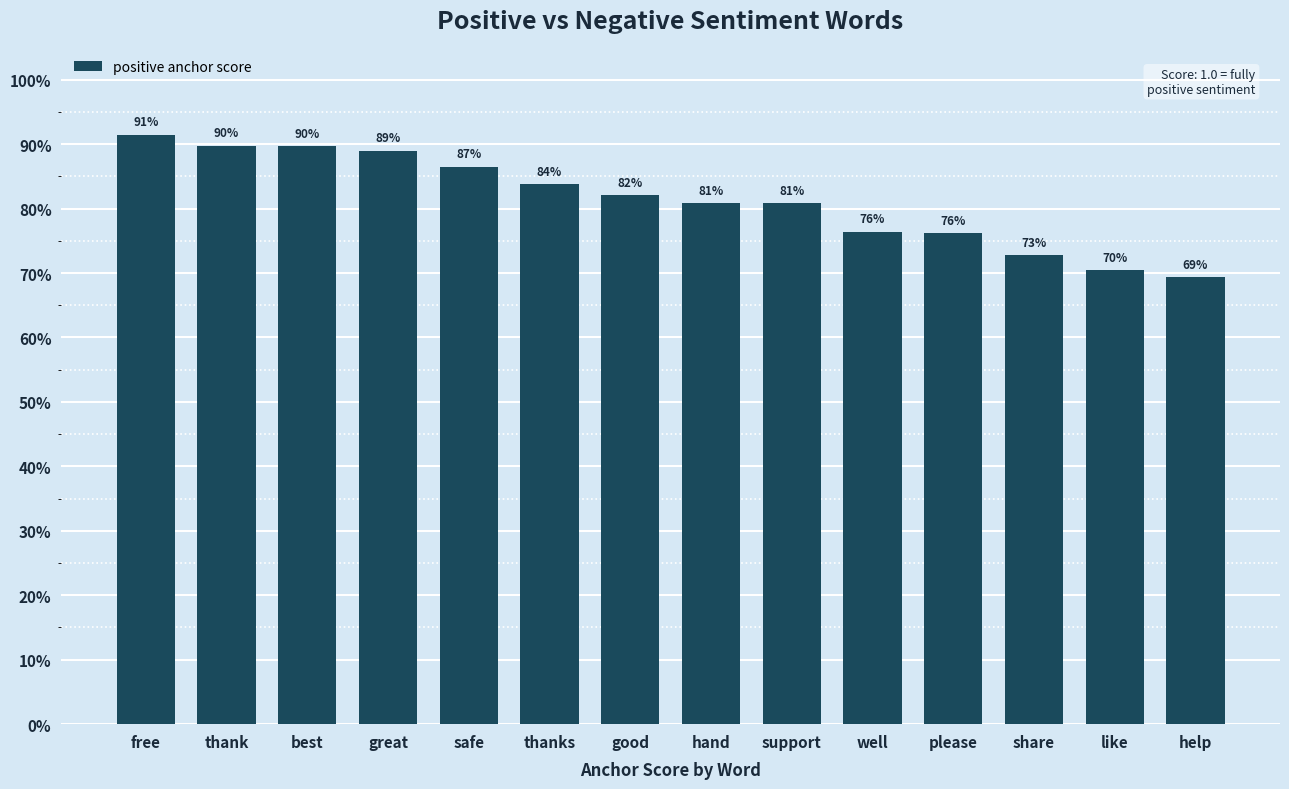

Are the bars horizontal?

No